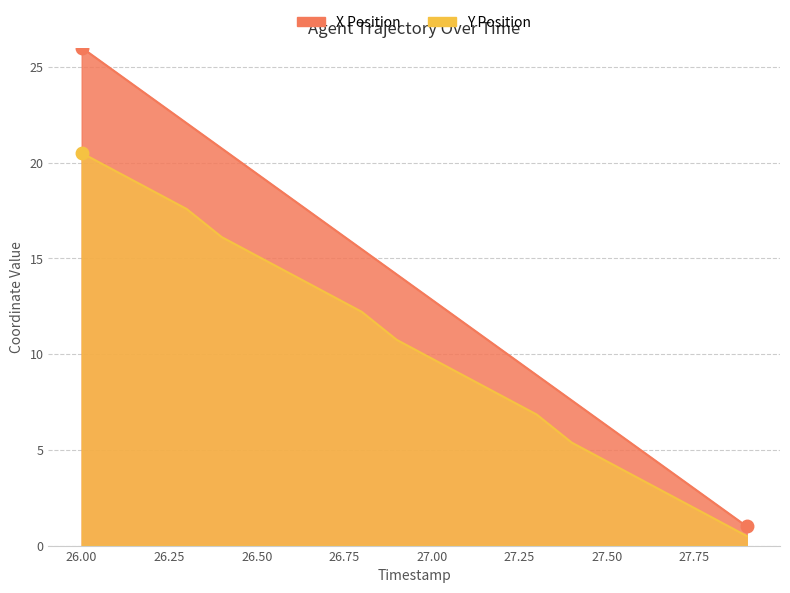

What is the maximum value shown in the chart?

26.0